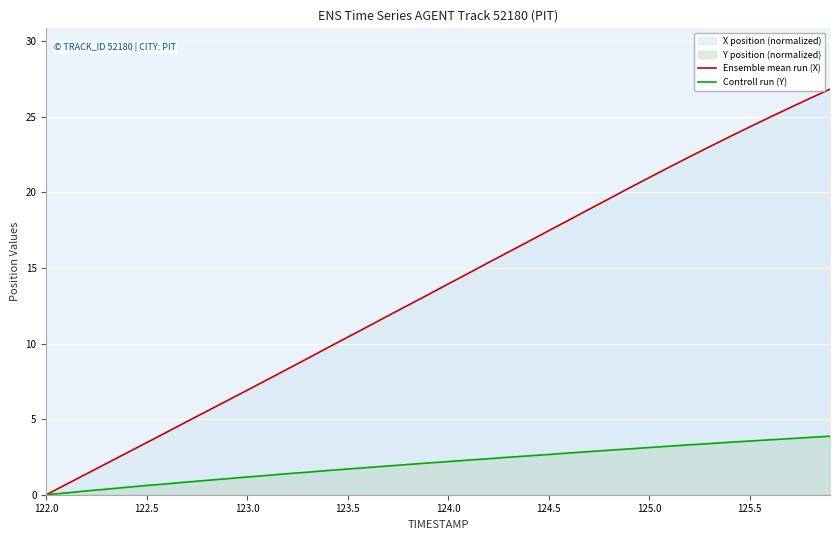

Reading left to right, extract all data points from this chart.

Ensemble mean run (X): 0.0	0.7	1.4	2.1	2.8	3.4	4.1	4.8	5.5	6.2	6.9	7.6	8.3	9.0	9.7	10.4	11.1	11.8	12.5	13.2	13.9	14.6	15.3	16.1	16.8	17.5	18.2	18.9	19.6	20.3	21.0	21.7	22.3	23.0	23.7	24.3	25.0	25.6	26.2	26.8
Controll run (Y): 0.0	0.1	0.2	0.4	0.5	0.6	0.7	0.8	1.0	1.1	1.2	1.3	1.4	1.5	1.6	1.7	1.8	1.9	2.0	2.1	2.2	2.3	2.4	2.5	2.6	2.7	2.8	2.8	2.9	3.0	3.1	3.2	3.3	3.4	3.5	3.6	3.6	3.7	3.8	3.9